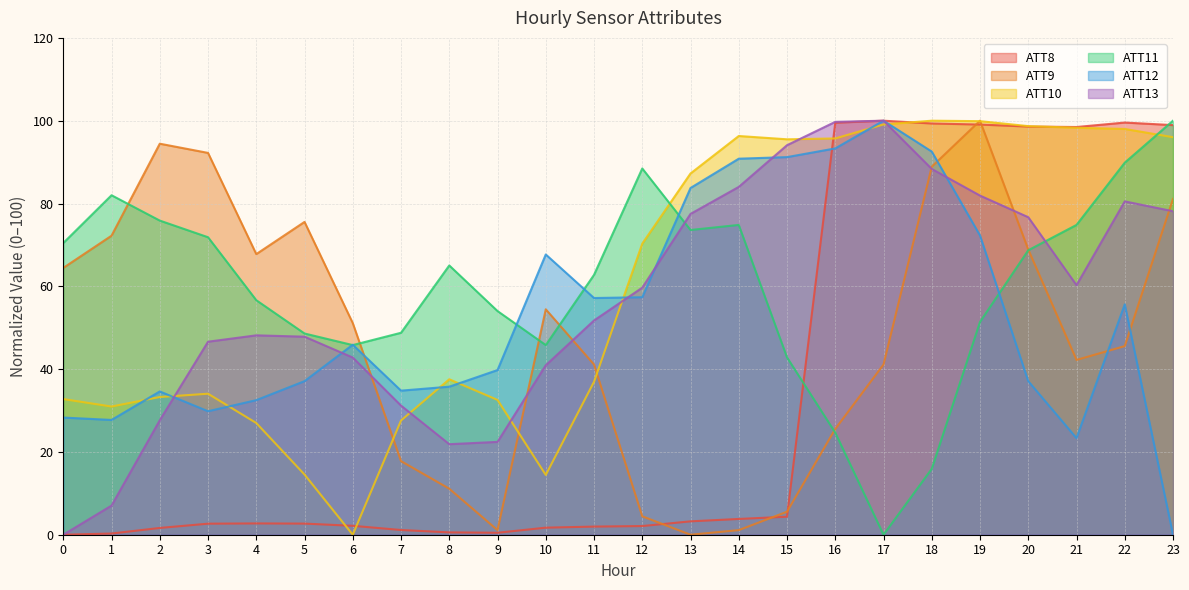

Rank the series at 23 from highest to lowest value.

ATT11, ATT8, ATT10, ATT9, ATT13, ATT12